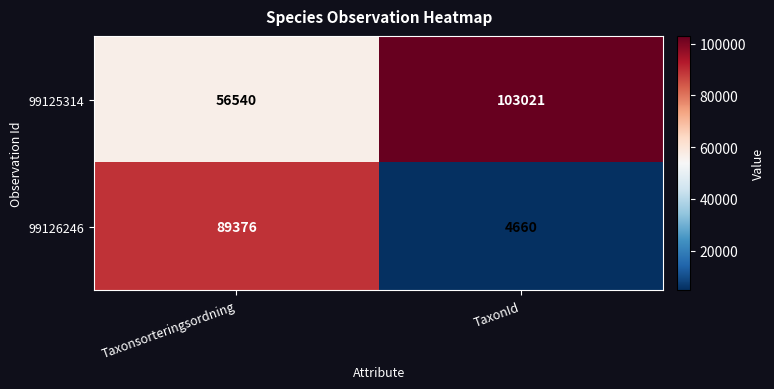

What is the difference between the maximum and minimum values in the 99126246 series?

84716